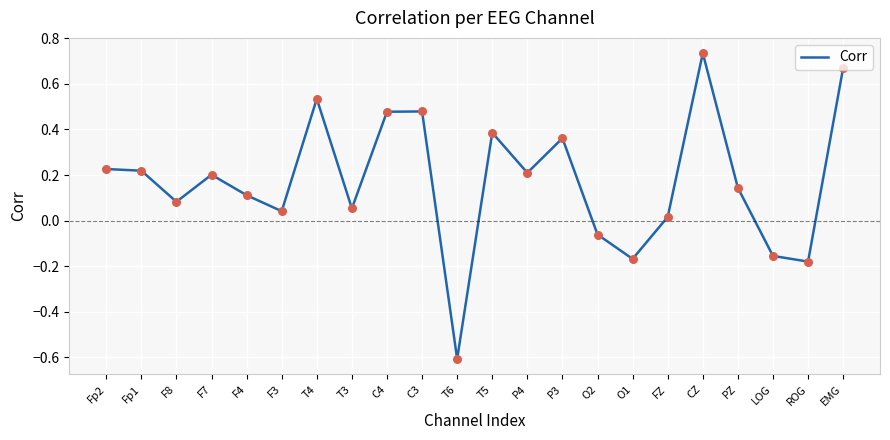

Between T4 and O1, which is larger?

T4